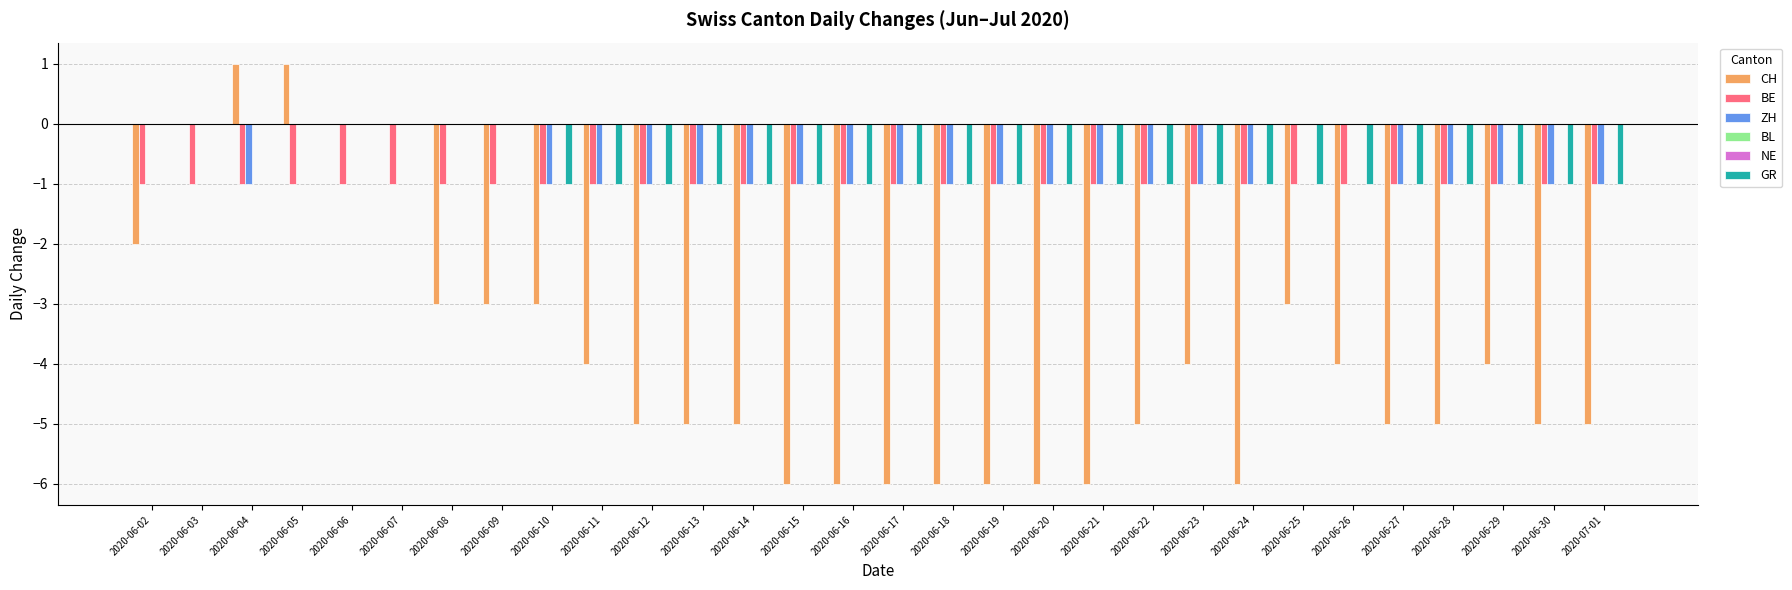

Which series has the largest total across all categories?

BL